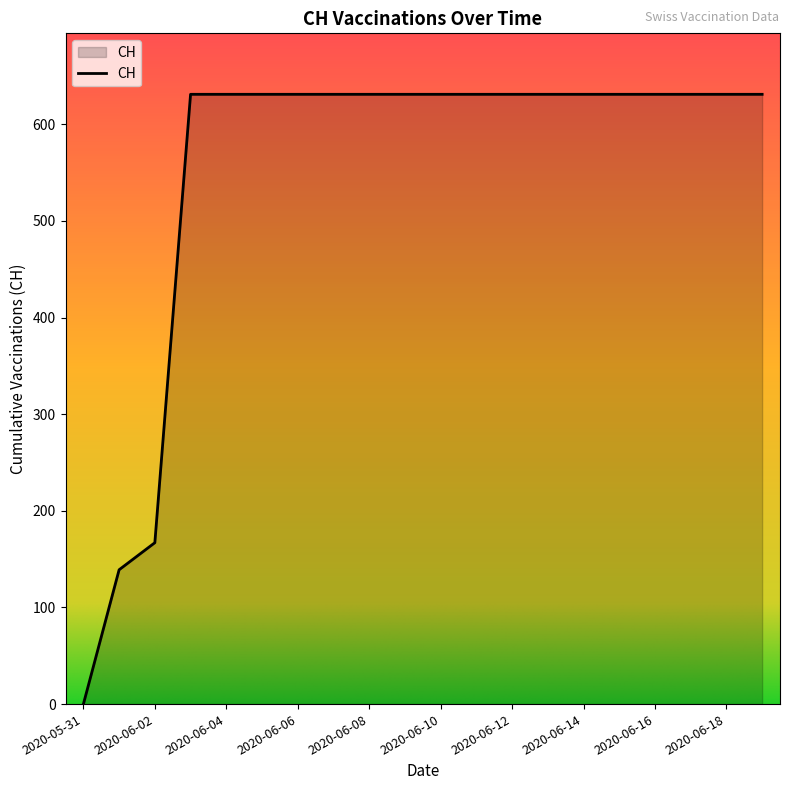

What is the maximum value shown in the chart?

631